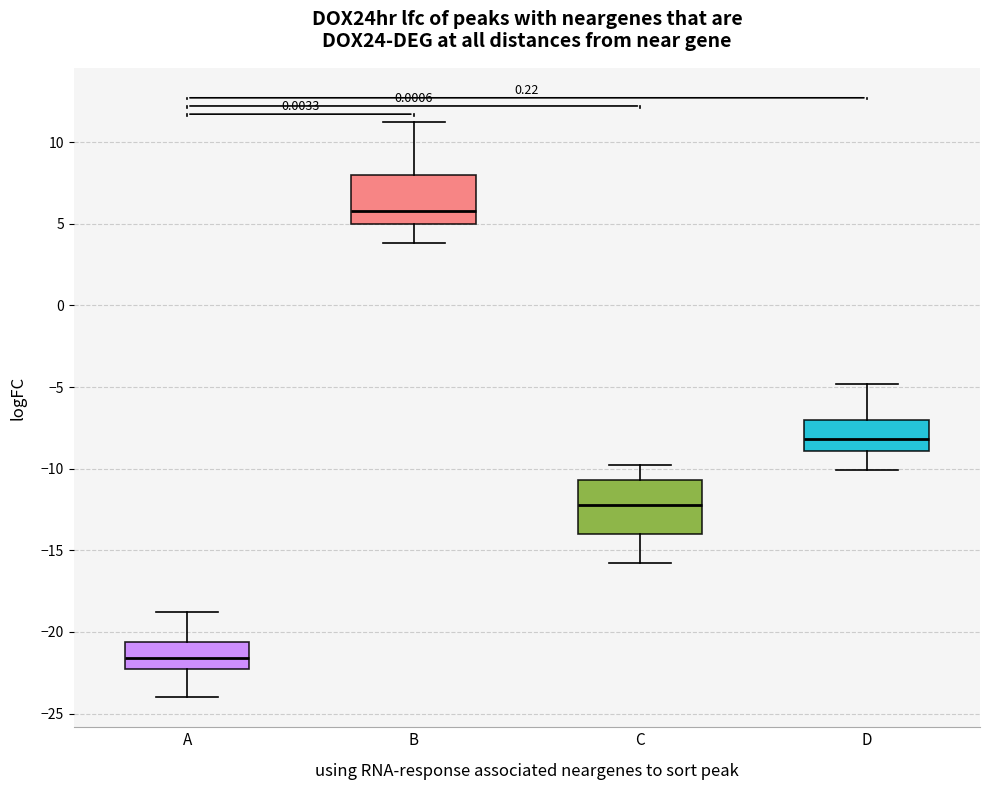

Reading left to right, read every box against the y-axis: the position of its median line, the range the box covers, and the ends of its whiskers. The values are not printed on the chart, so give them approximately, as read against the axis.

A: median -21.5, box -22.5 to -20.5, whiskers -24.0 to -19.0
B: median 6.0, box 5.0 to 8.0, whiskers 4.0 to 11.0
C: median -12.0, box -14.0 to -10.5, whiskers -16.0 to -10.0
D: median -8.0, box -9.0 to -7.0, whiskers -10.0 to -5.0